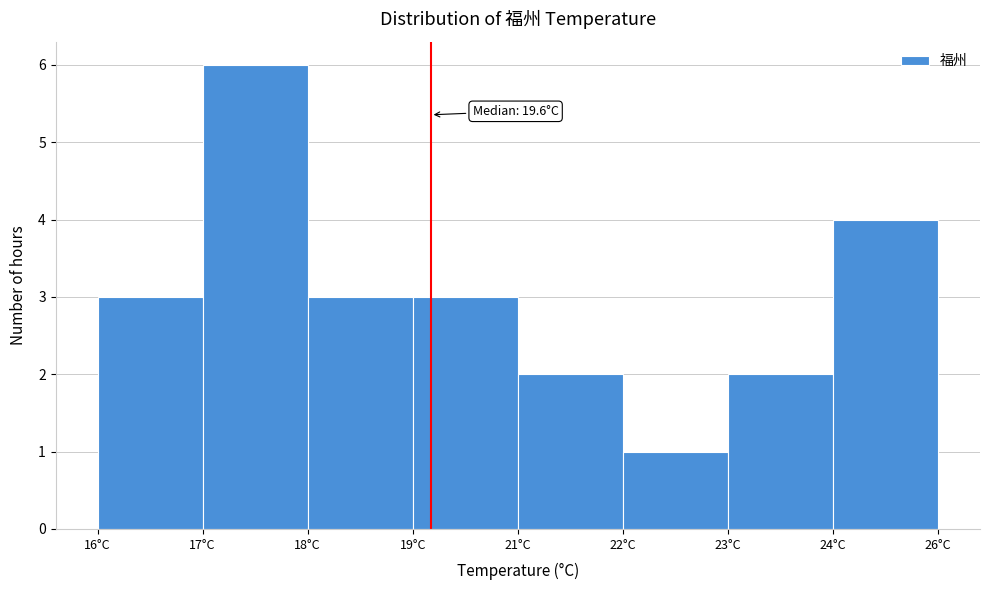

Reading left to right, what are all the values shown in this chart?

3	6	3	3	2	1	2	4